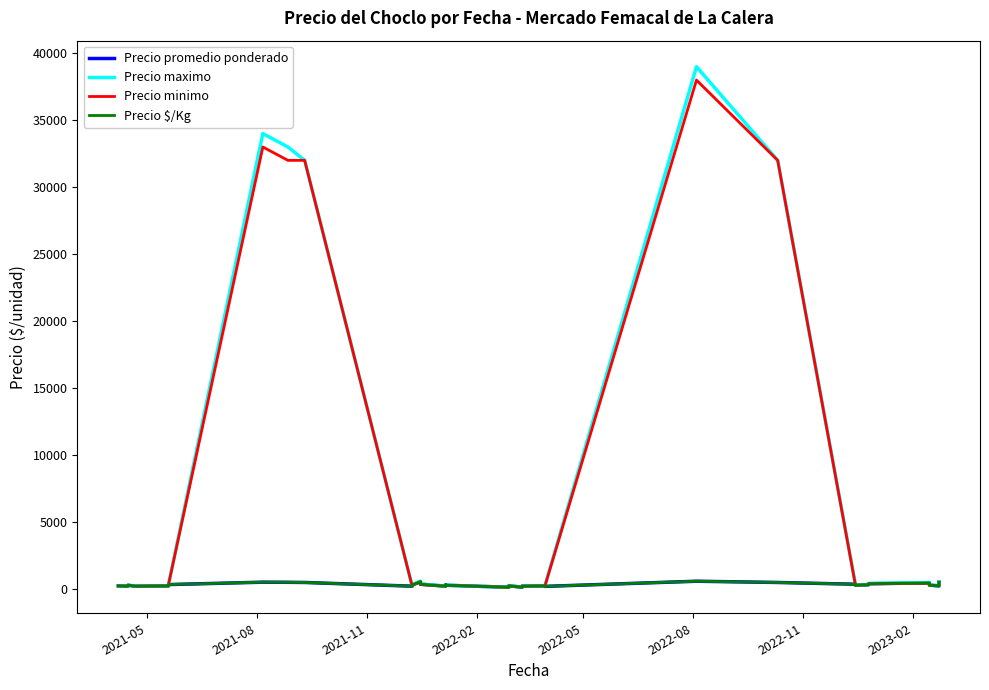

True or false: Precio promedio ponderado and Precio $/Kg intersect in this chart.

False